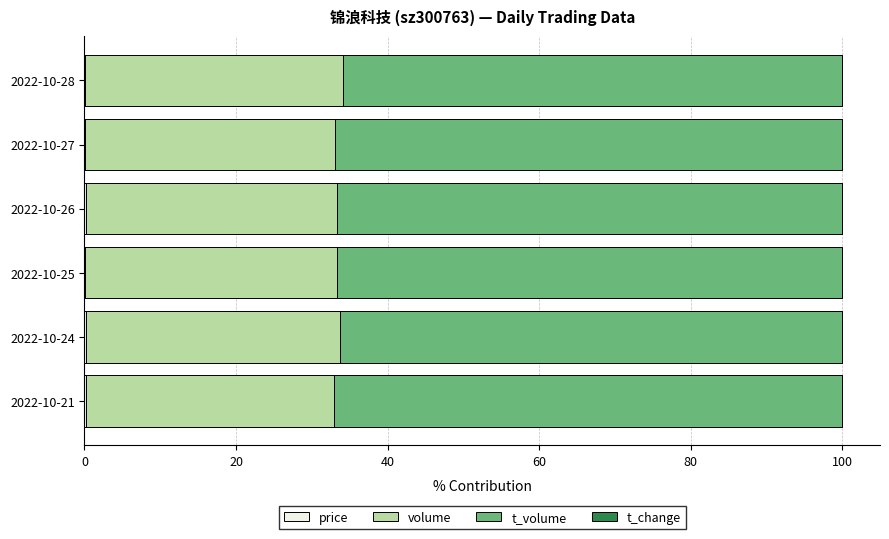

Count the number of data series in this chart.

4